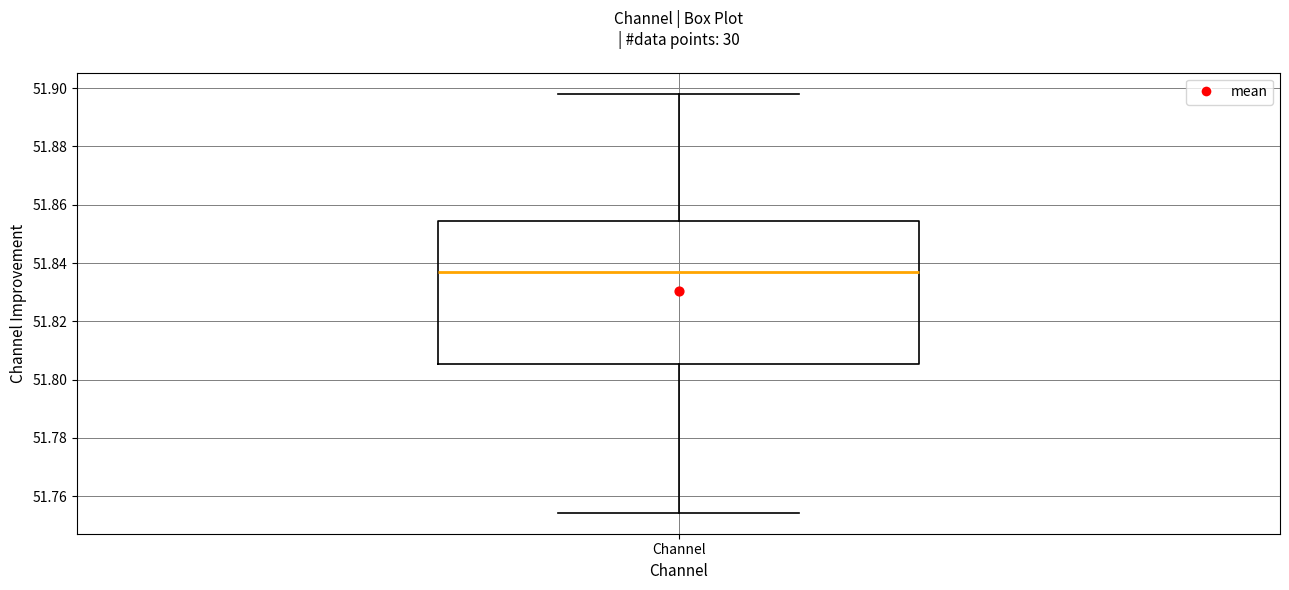

Read this box plot against the y-axis: the position of the median line, the range covered by the box, and the ends of both whiskers. The values are not printed on the chart, so give them approximately, as read against the axis.

median 51.836, box 51.806 to 51.854, whiskers 51.754 to 51.898